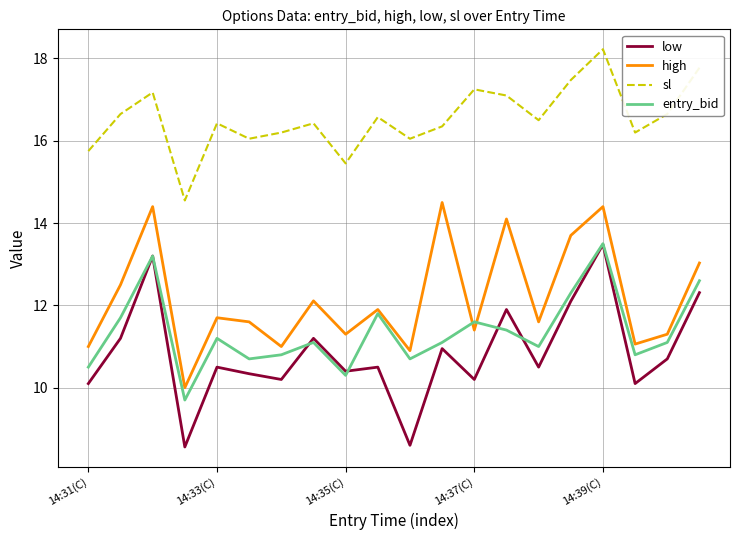

Which series has the largest range (max minus min)?

low